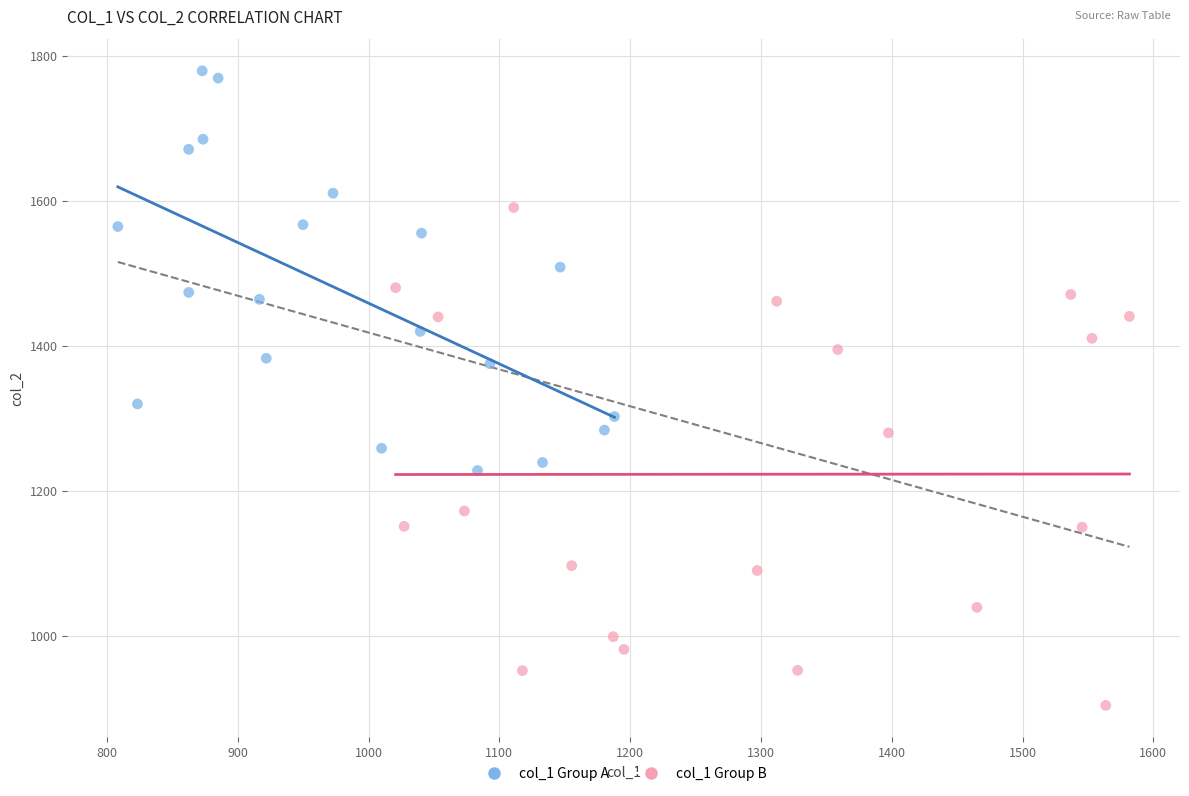

Which series has the largest Y range (max minus min)?

col_1 Group B